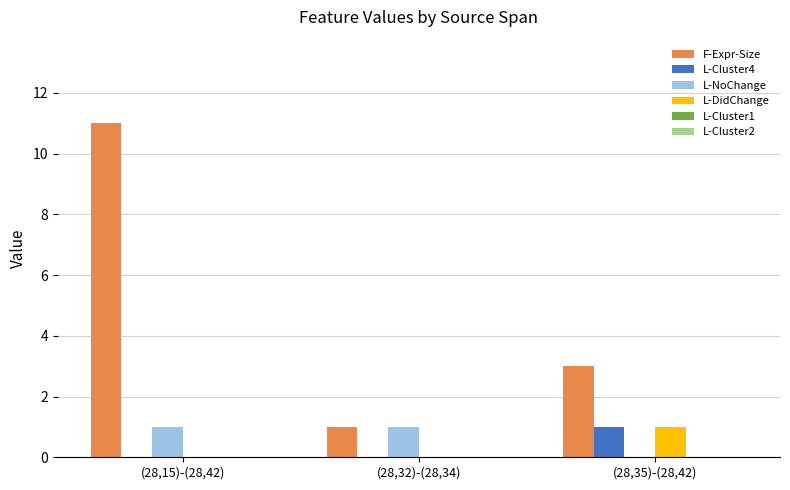

Reading left to right, transcribe all the data shown in this chart.

F-Expr-Size: (28,15)-(28,42)=11	(28,32)-(28,34)=1	(28,35)-(28,42)=3
L-Cluster4: (28,15)-(28,42)=0	(28,32)-(28,34)=0	(28,35)-(28,42)=1
L-NoChange: (28,15)-(28,42)=1	(28,32)-(28,34)=1	(28,35)-(28,42)=0
L-DidChange: (28,15)-(28,42)=0	(28,32)-(28,34)=0	(28,35)-(28,42)=1